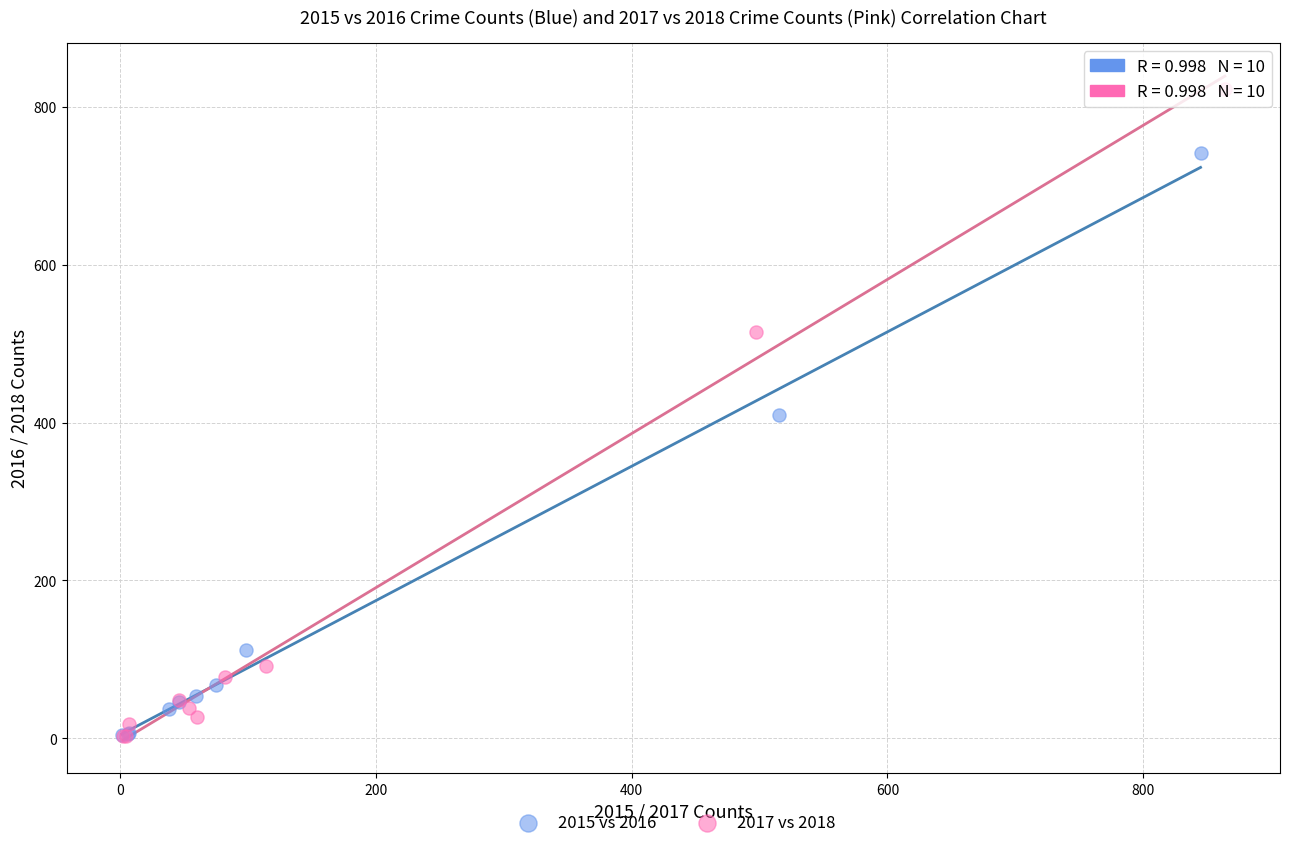

Which series has the largest Y range (max minus min)?

2017 vs 2018